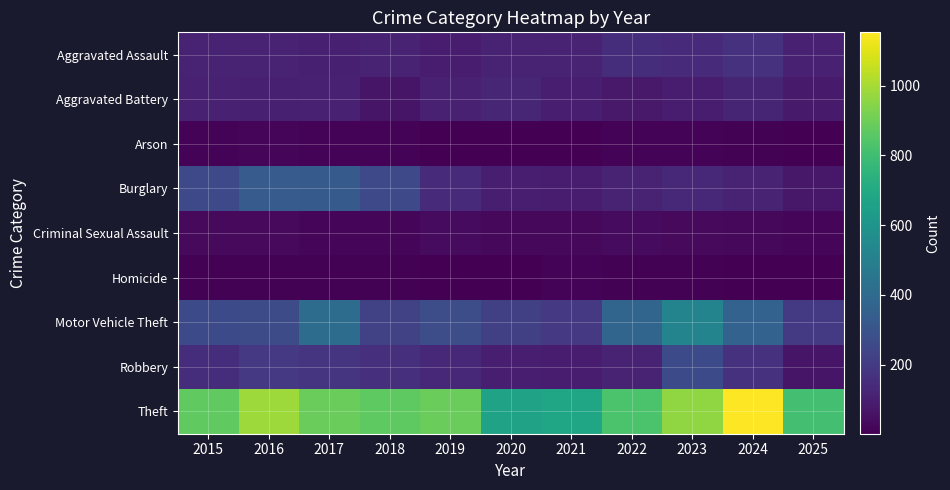

At 2023, list the series in order from largest to smallest.

Theft, Motor Vehicle Theft, Robbery, Aggravated Assault, Burglary, Aggravated Battery, Criminal Sexual Assault, Arson, Homicide